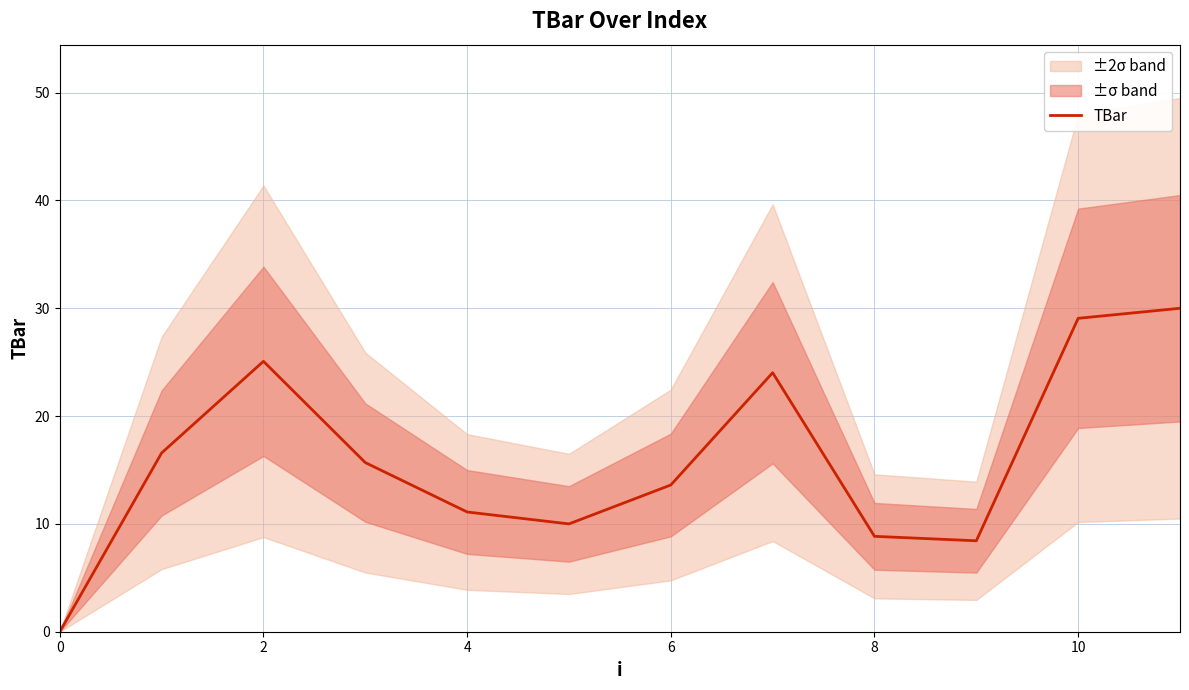

True or false: TBar has a value of 15.2 at 8.

False